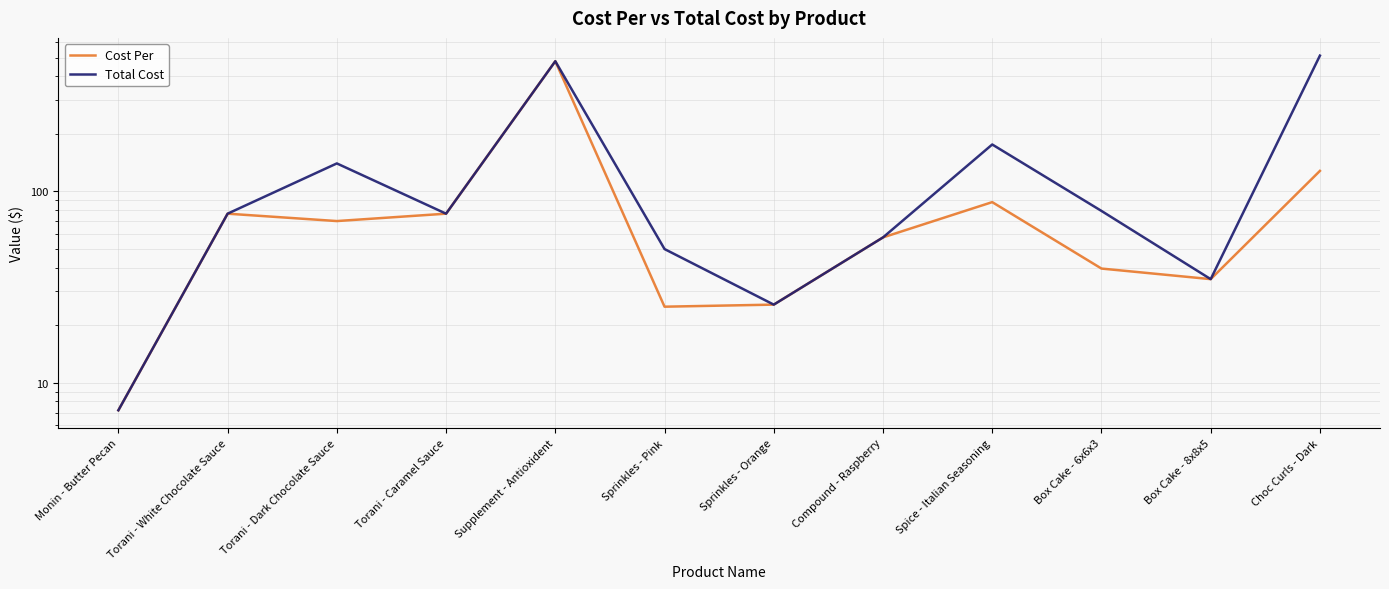

Where is the first local minimum for Total Cost?

Torani - Caramel Sauce